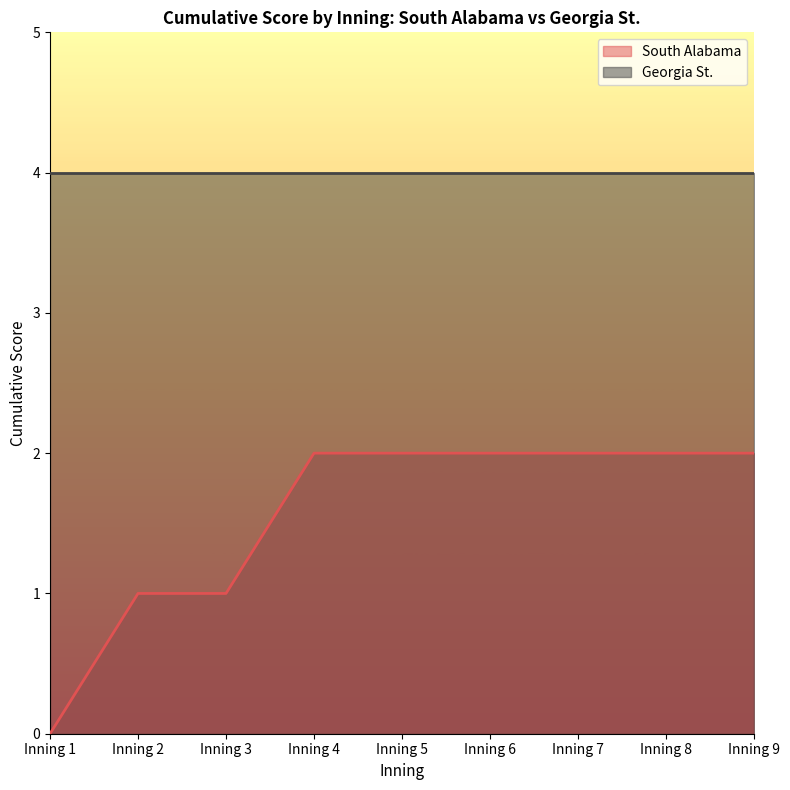

List the labels in order of value, smallest first.

Inning 1, Inning 2, Inning 3, Inning 4, Inning 5, Inning 6, Inning 7, Inning 8, Inning 9